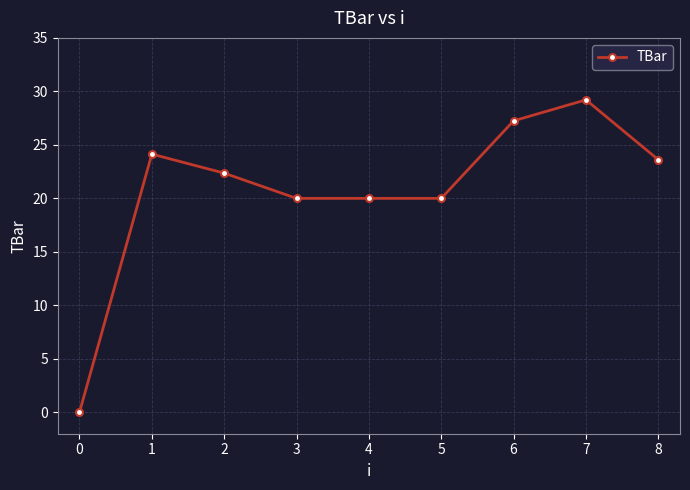

What is the value of the 3rd point from the left?

22.4